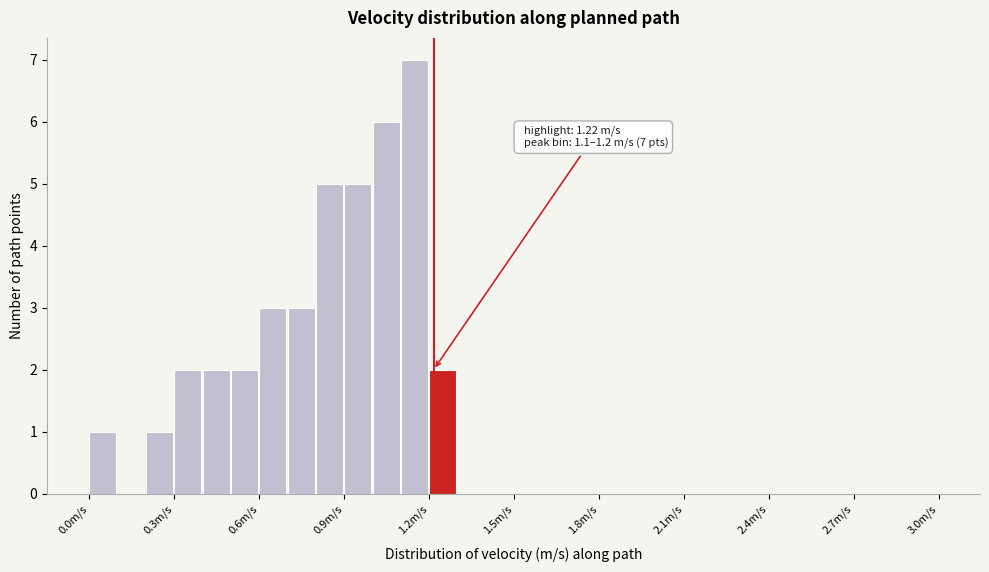

Read against the x-axis, roughly where is the centre of the tallest bar?

1.15